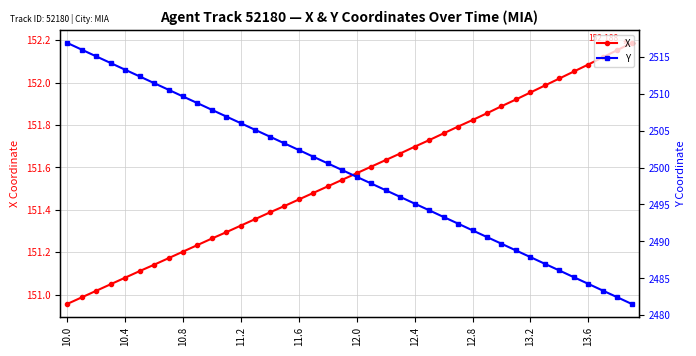

Which label corresponds to the largest value in the chart?

10.0